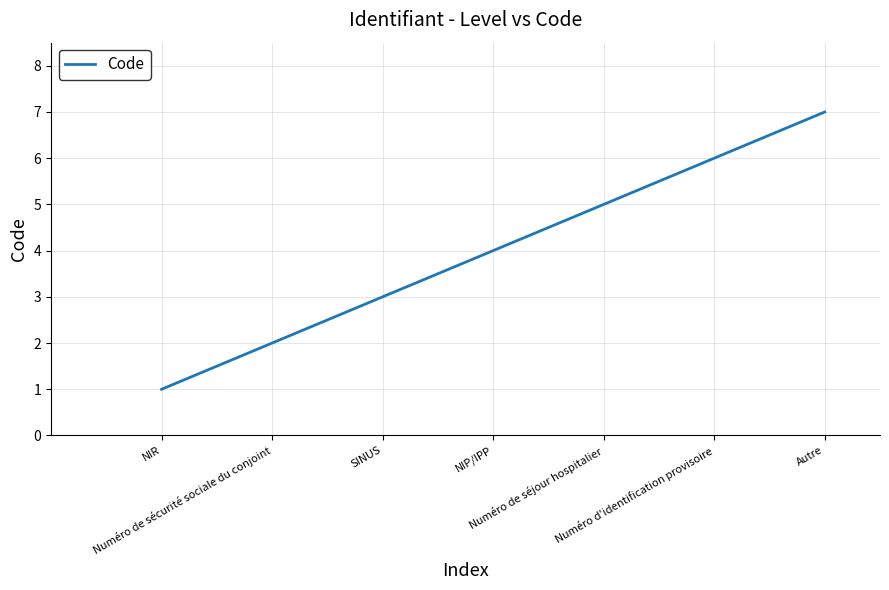

What is the difference between the values at NIR and Numéro de séjour hospitalier?

4